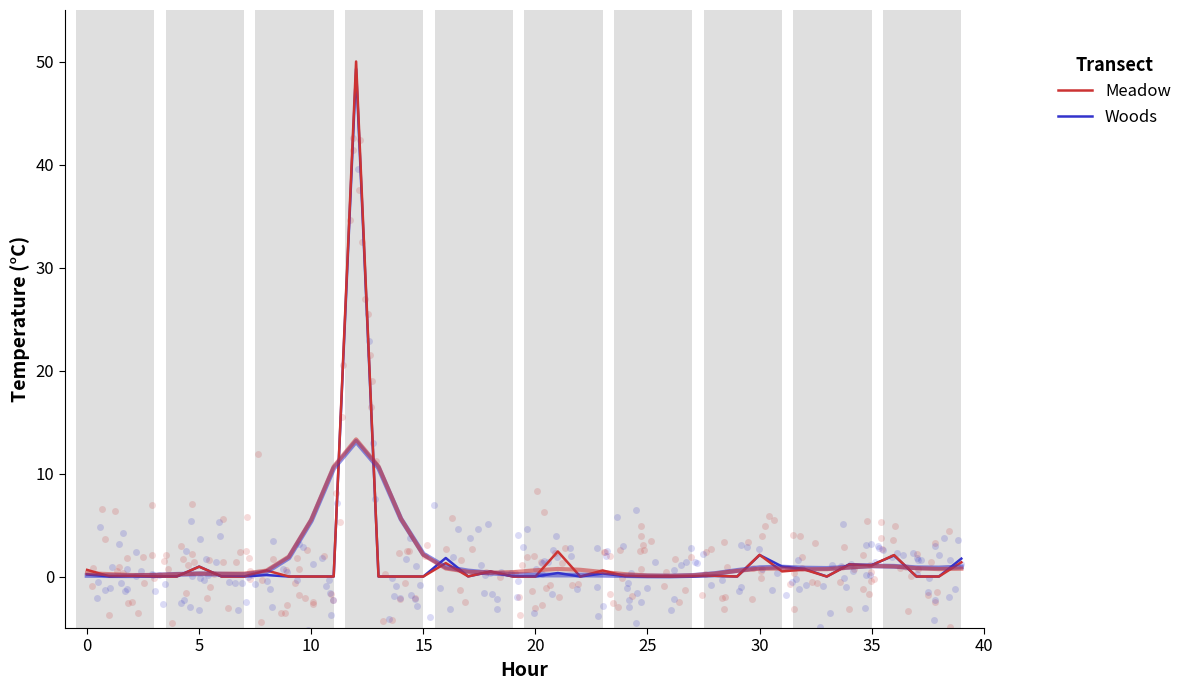

Which series contains the lowest Y value?

Meadow